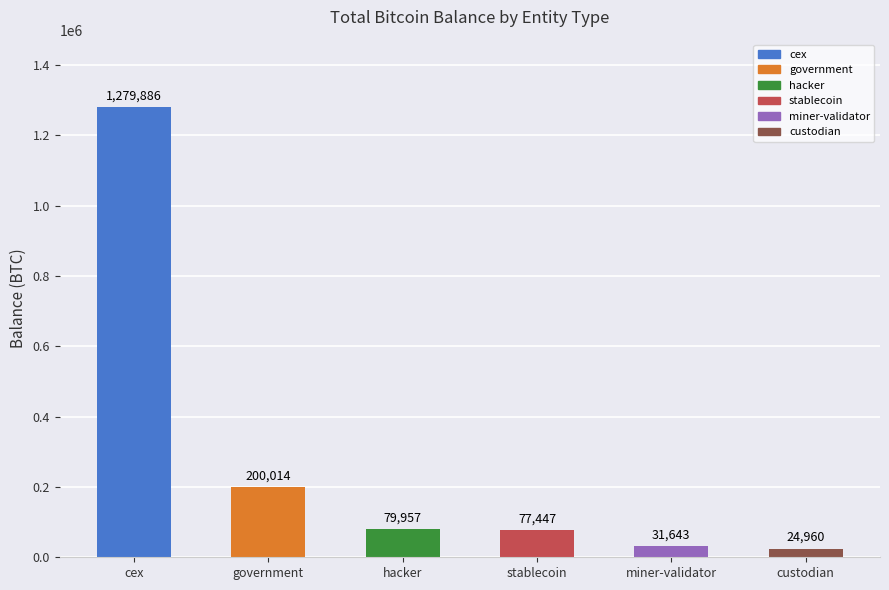

How many bars are there in total?

6